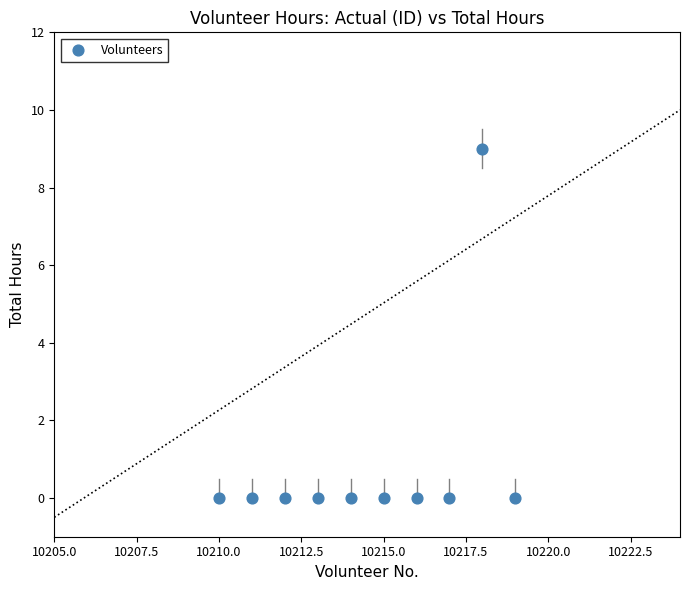

What is the range of Y values (max minus min)?

9